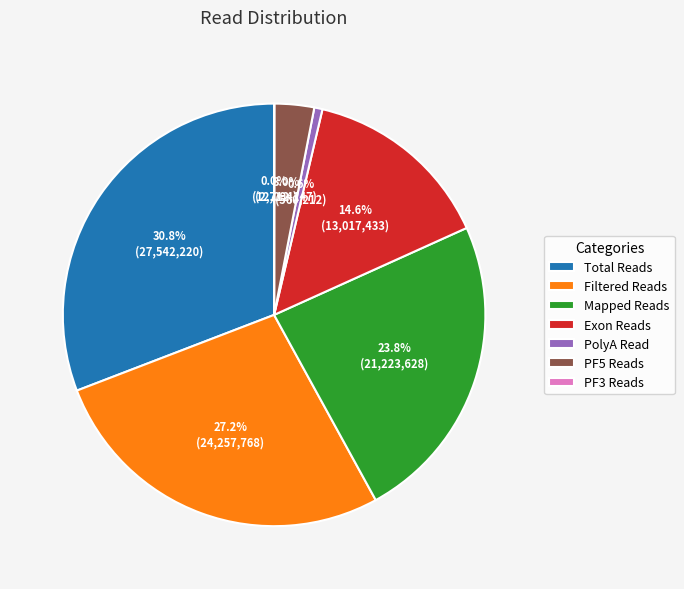

Is it true that Total Reads is 31% of the pie?

True